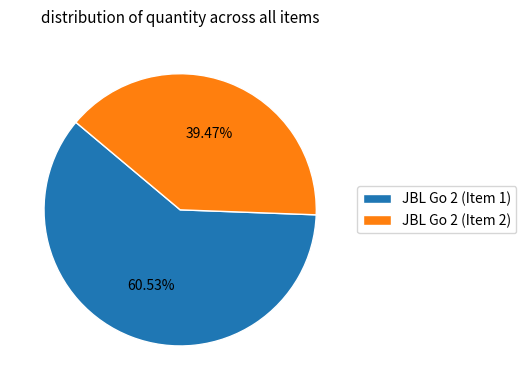

True or false: JBL Go 2 (Item 2) accounts for 45% of the total.

False